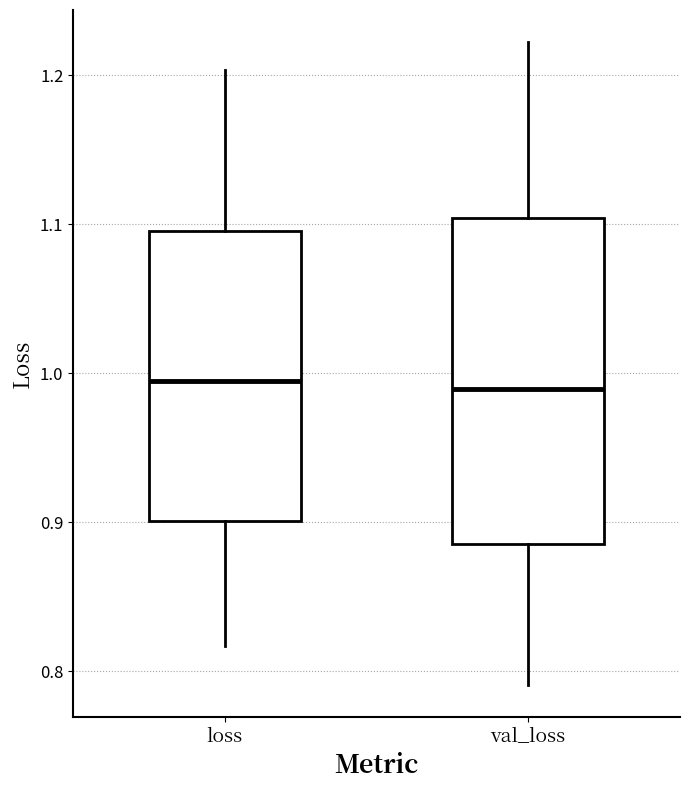

Where does the lower whisker of the box for loss end on the y-axis? The values are not printed on the chart, so give them approximately, as read against the axis.

0.82